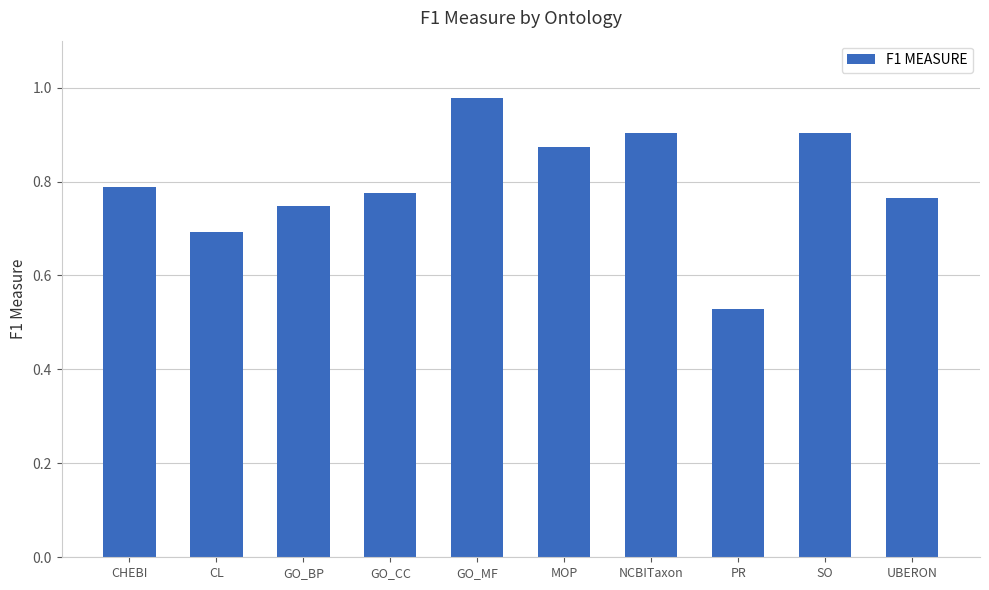

Which label corresponds to the largest value in the chart?

GO_MF